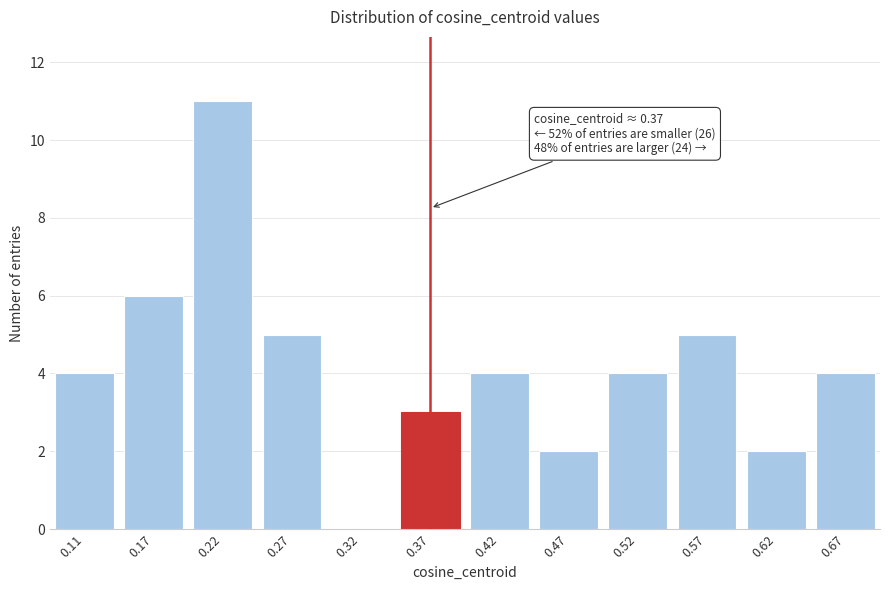

Reading left to right, extract all data points from this chart.

0.11=4	0.17=6	0.22=11	0.27=5	0.32=0	0.37=3	0.42=4	0.47=2	0.52=4	0.57=5	0.62=2	0.67=4